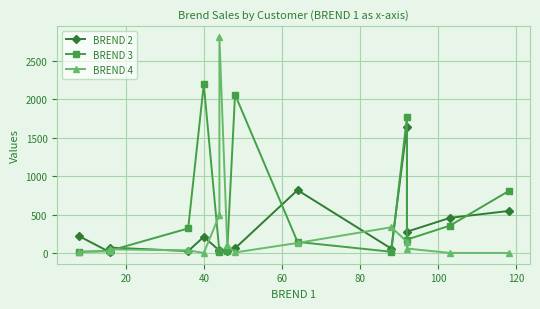

Is the value of BREND 2 at 9 greater than the value of BREND 4 at 20?

Yes